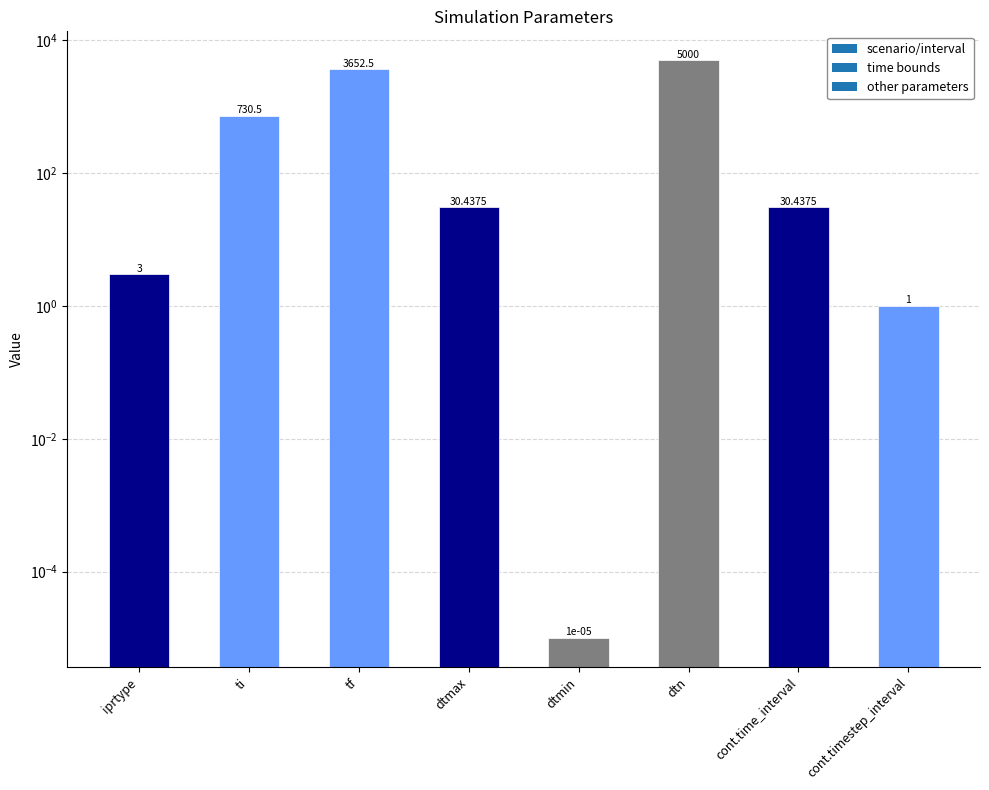

What is the change in value from ti to cont.time_interval?

-700.1